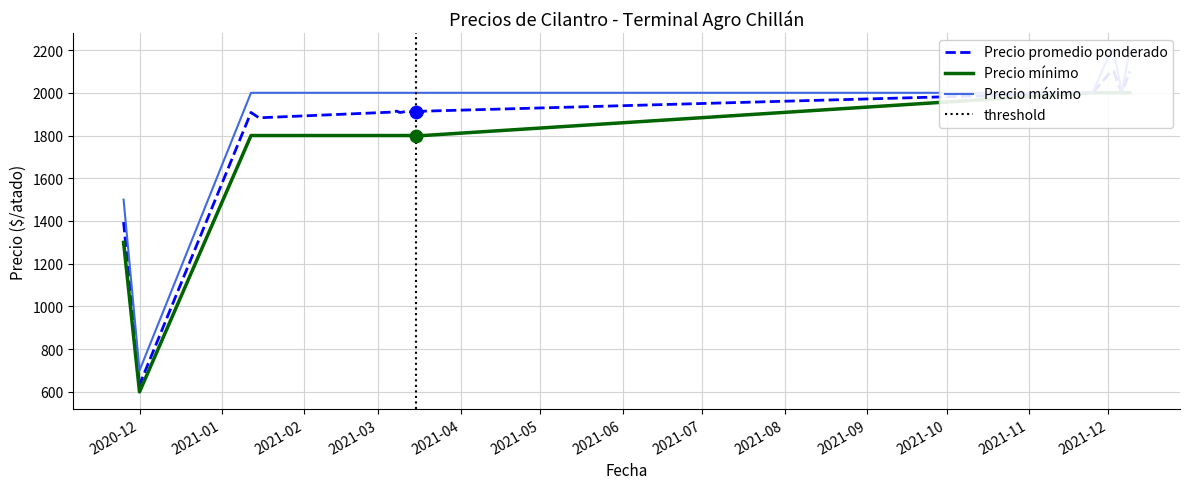

What are all the series names shown in the legend?

Precio promedio ponderado, Precio mínimo, Precio máximo